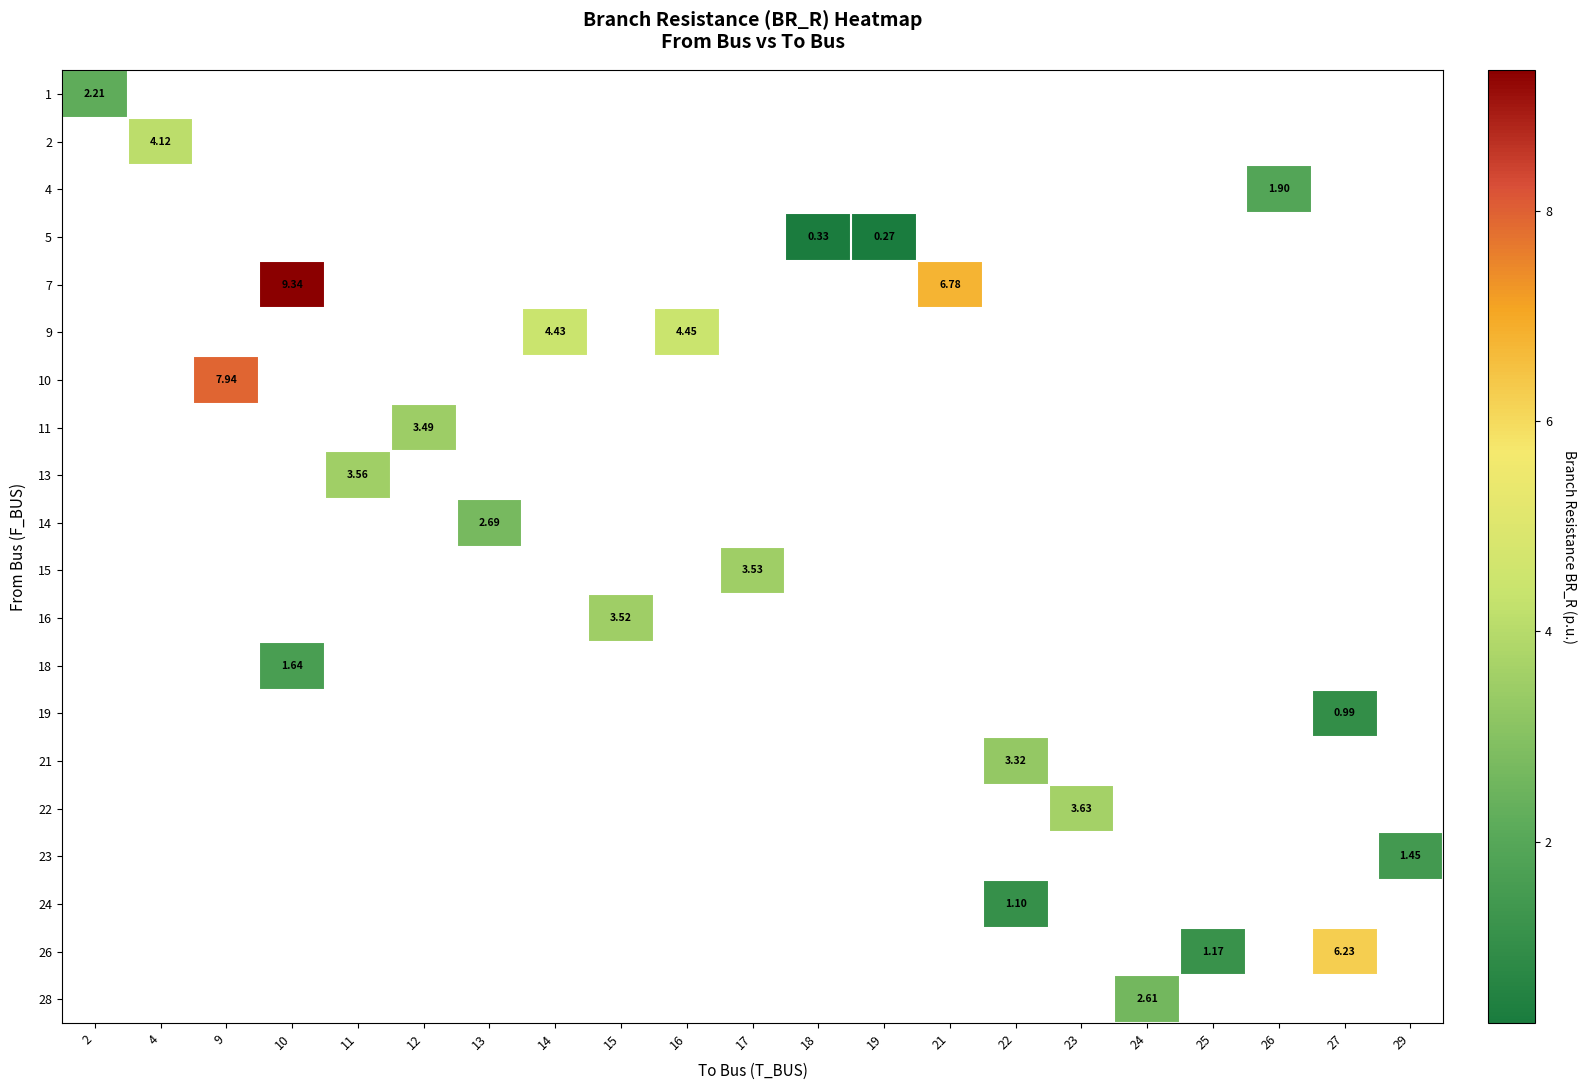

True or false: 23 has a value of 1.9 at 29.

False